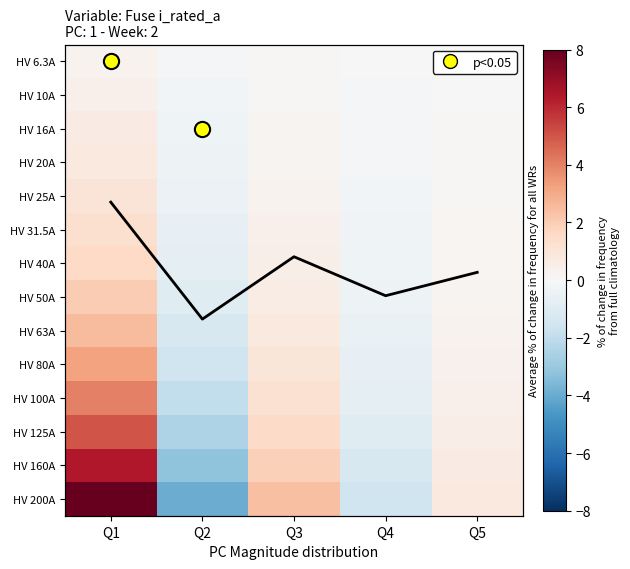

How many positive values does the HV 160A series have?

3